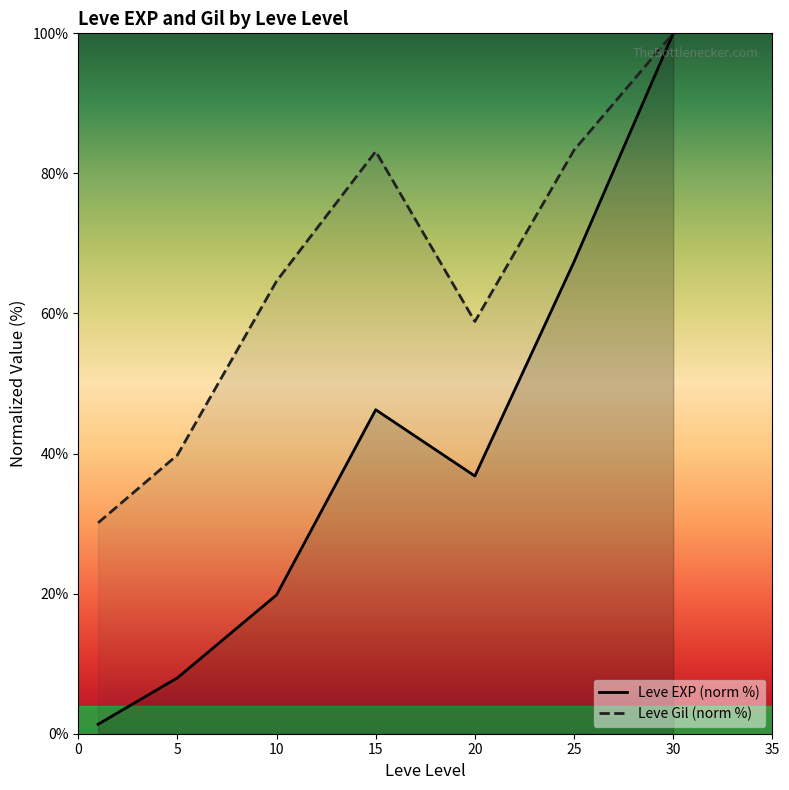

What is the difference between the Leve Gil (norm %) values at 10 and 30?

35.4